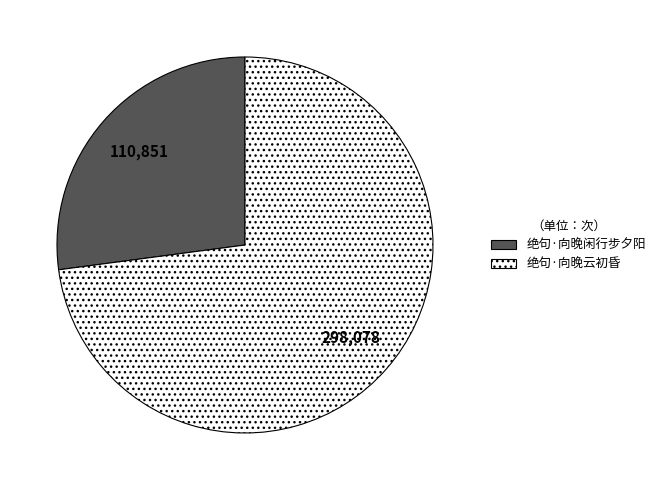

Count the number of slices in the pie.

2